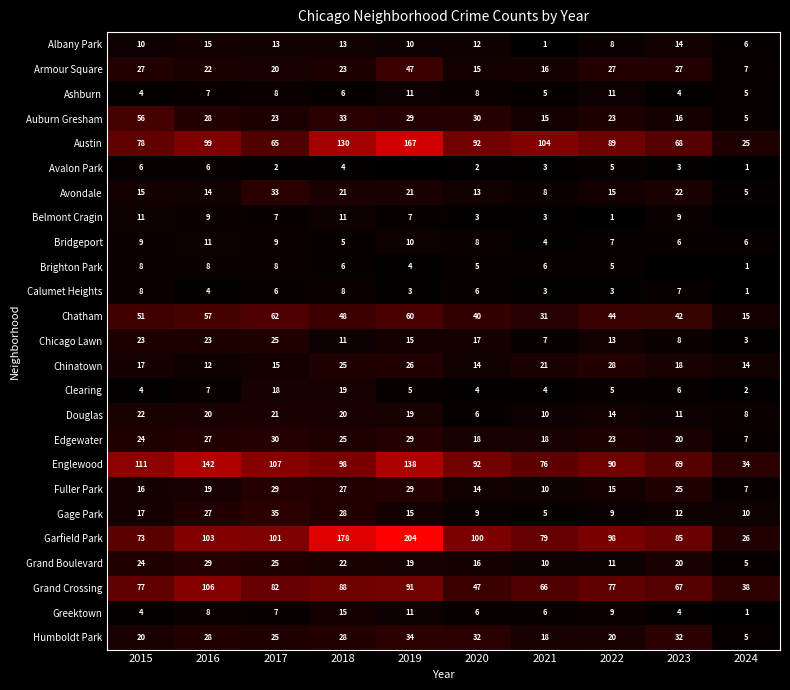

What is the spread (max minus min) of values at 2021?

103